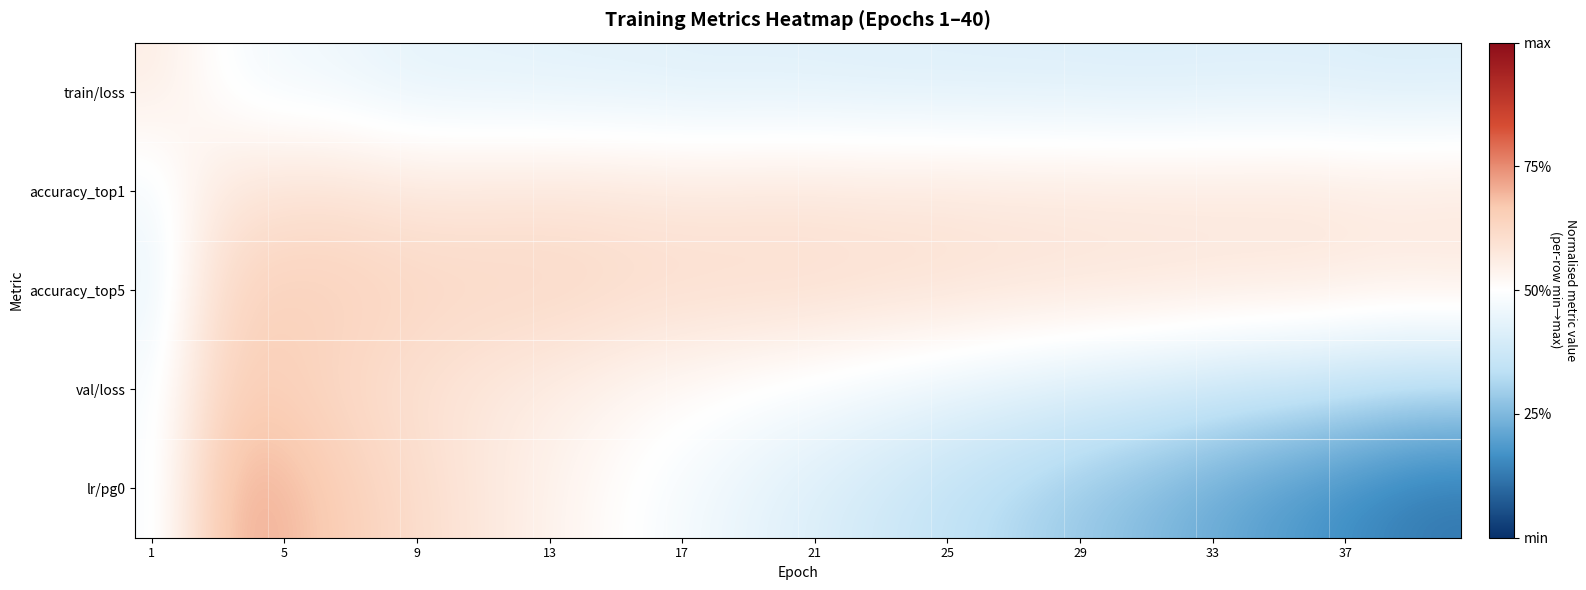

Which series has the widest spread of values?

lr/pg0